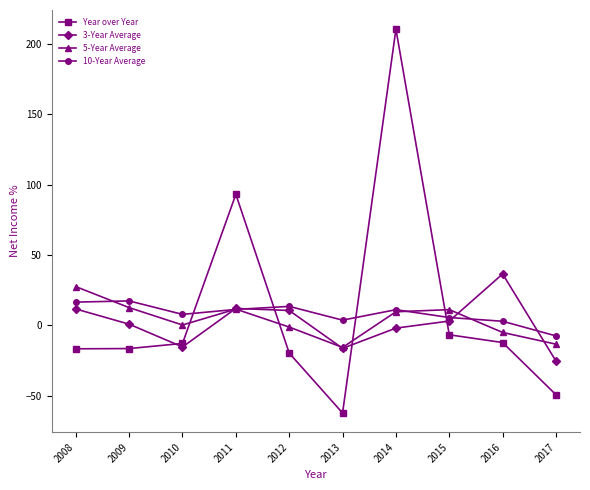

Which series ends up on top after the final intersection of Year over Year and 10-Year Average?

10-Year Average